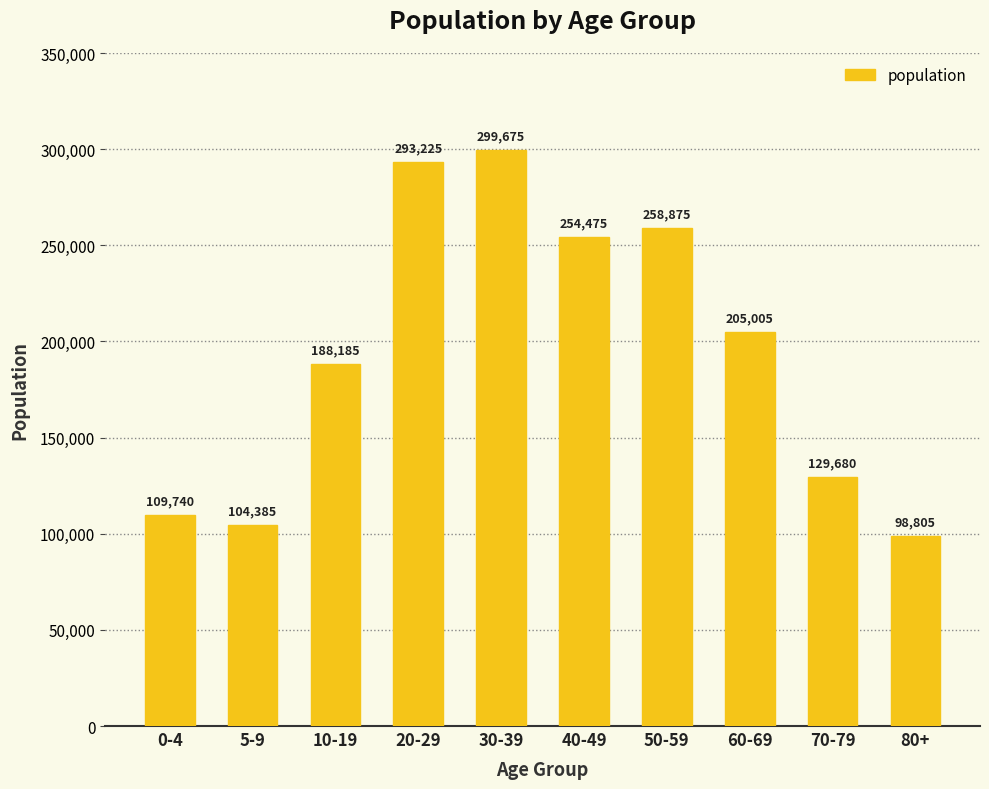

How many distinct data groups are displayed?

1